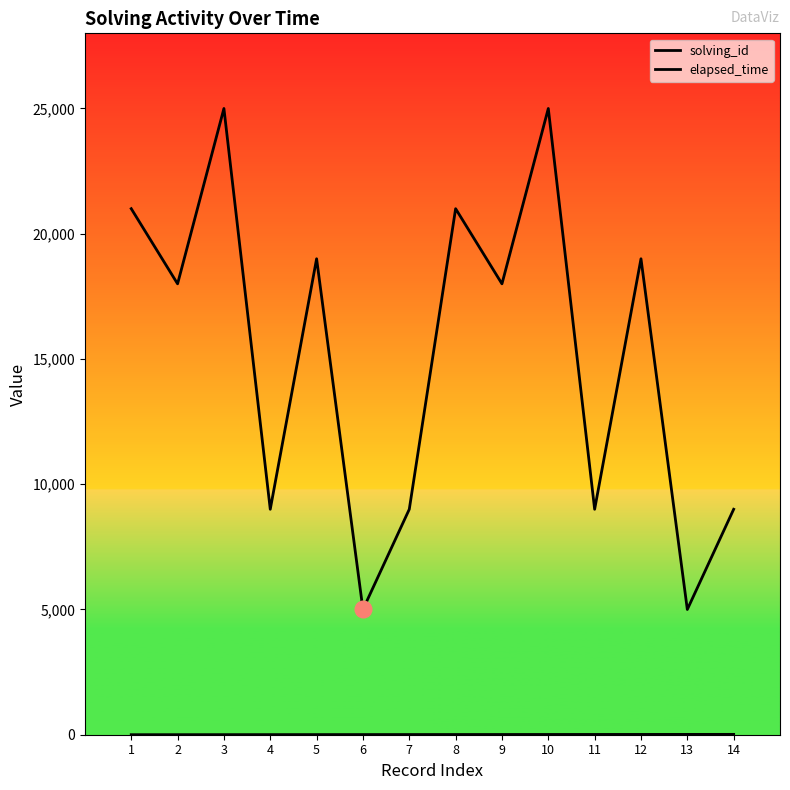

How many lines are shown in the chart?

2